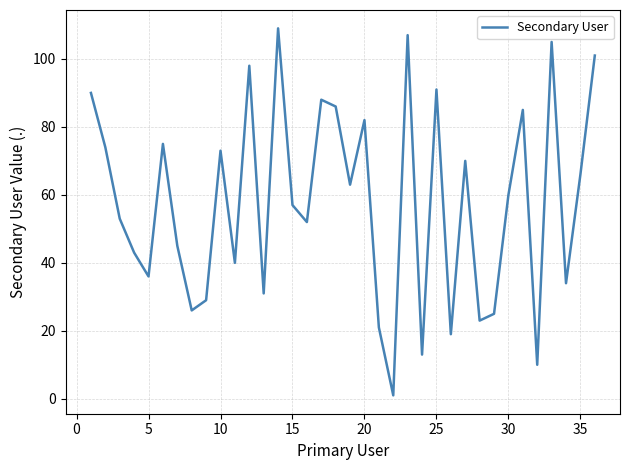

What is the difference between the maximum and minimum values?

108